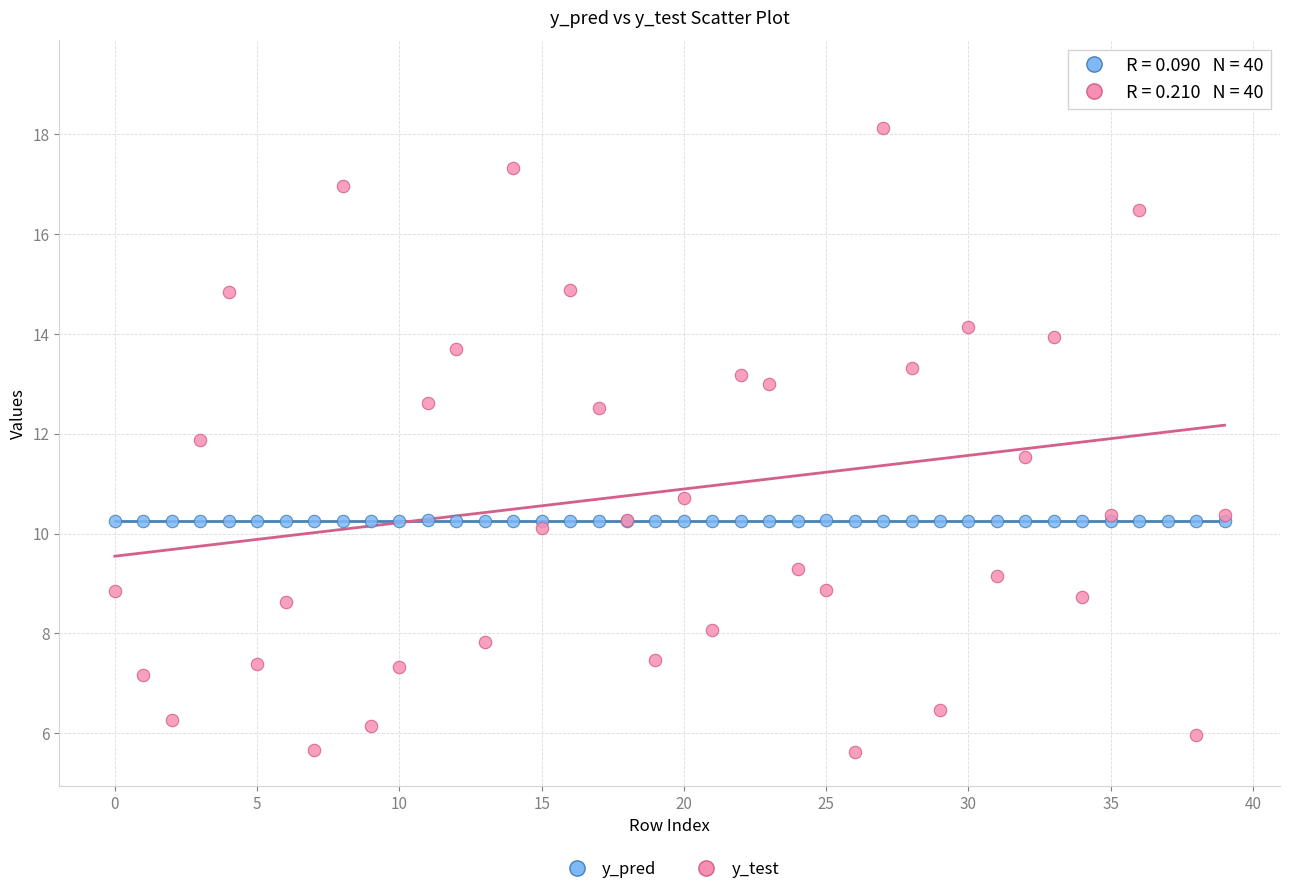

What are all the series names shown in the legend?

y_pred, y_test